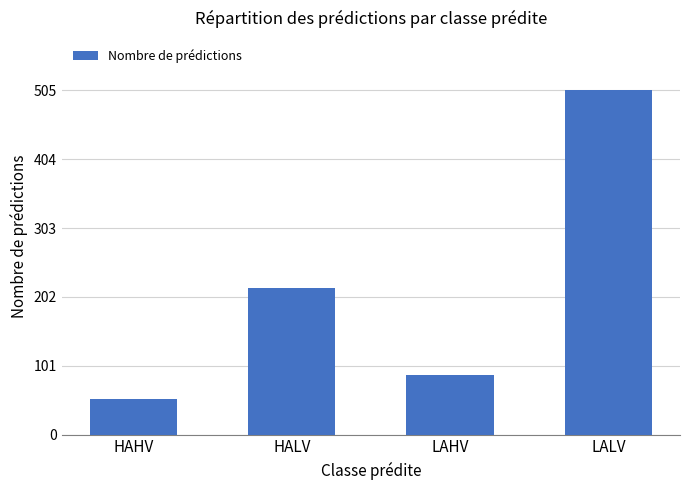

At which label is the value closest to 279?

HALV